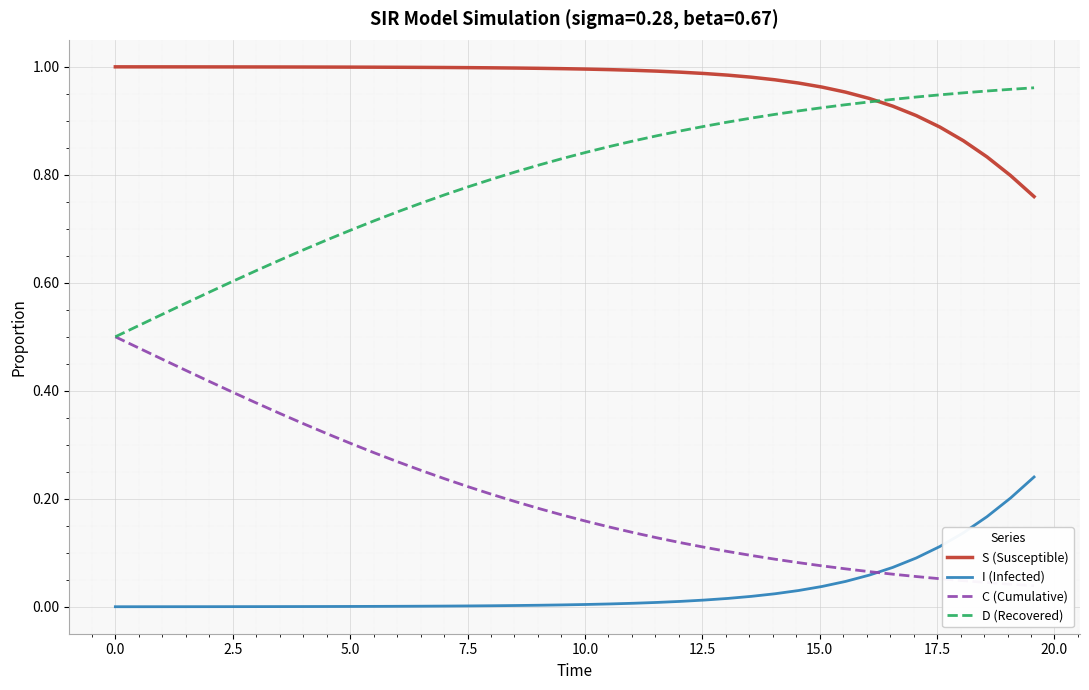

Which series has the largest range (max minus min)?

D (Recovered)